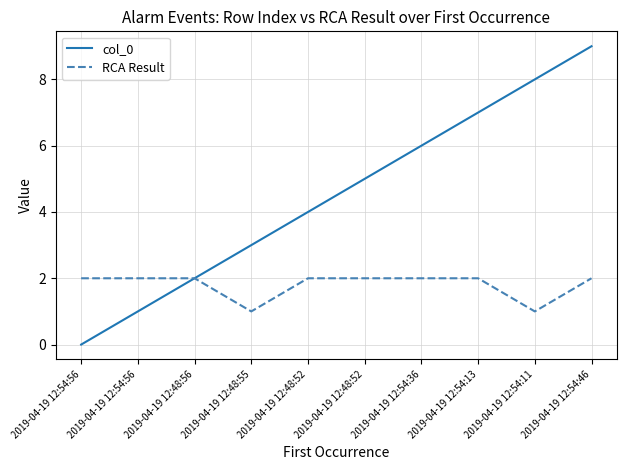

Reading left to right, list all the values displayed in this chart.

col_0: 0	1	2	3	4	5	6	7	8	9
RCA Result: 2	2	2	1	2	2	2	2	1	2